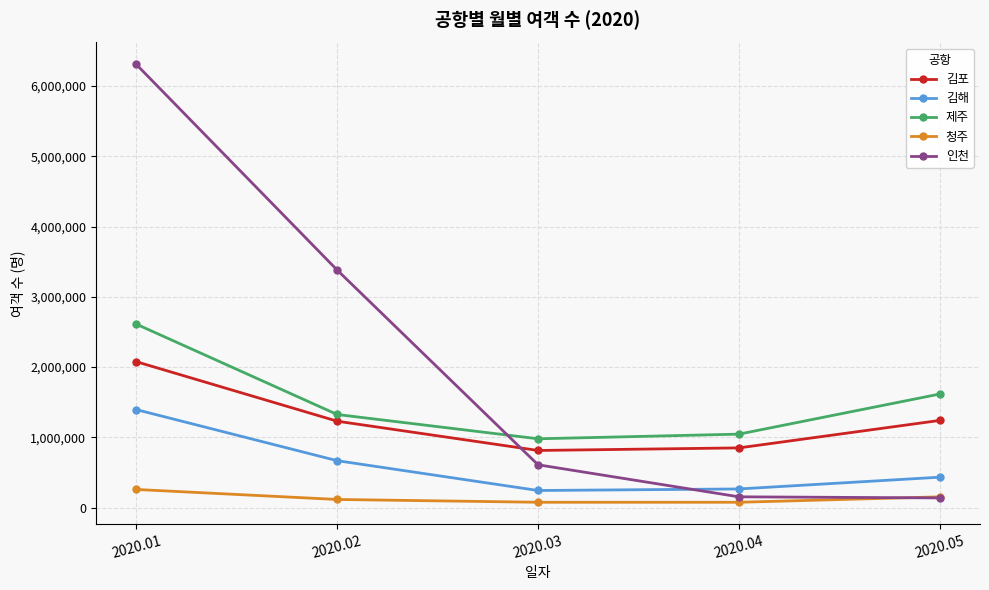

What are all the series names shown in the legend?

김포, 김해, 제주, 청주, 인천